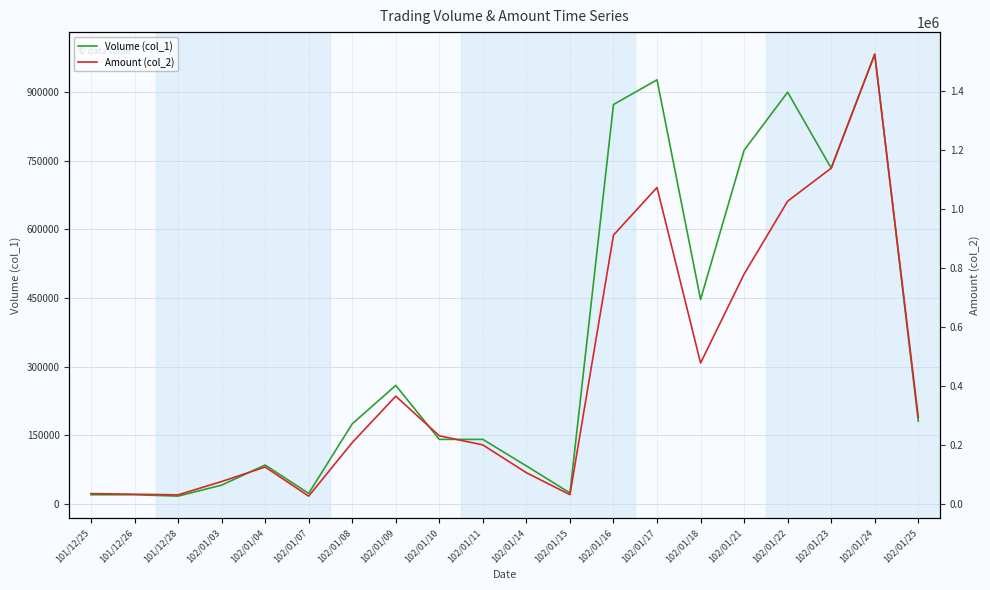

The Amount (col_2) series shows 177170 at 102/01/14. True or false?

False